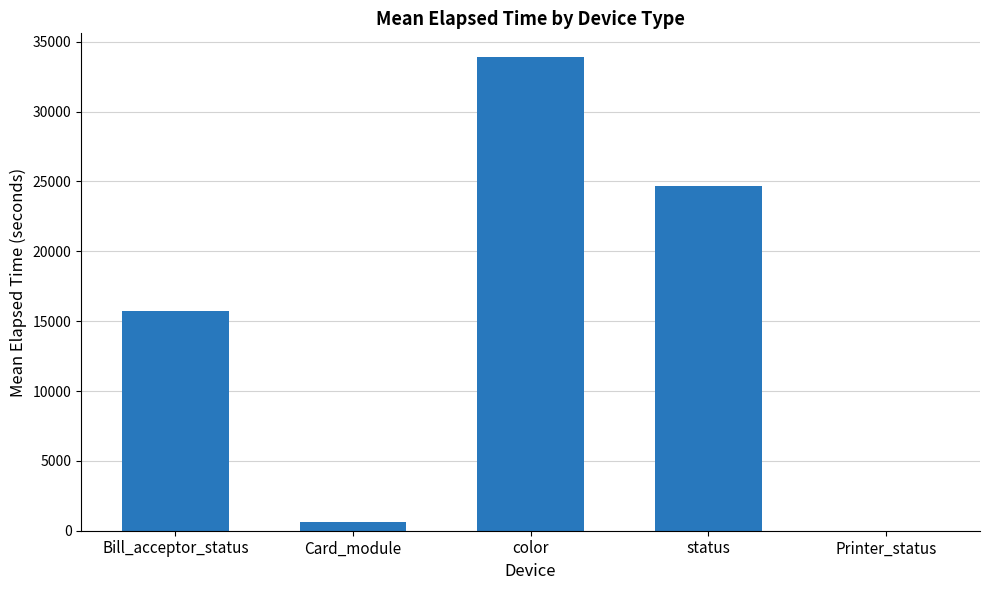

What is the average value?

14988.8